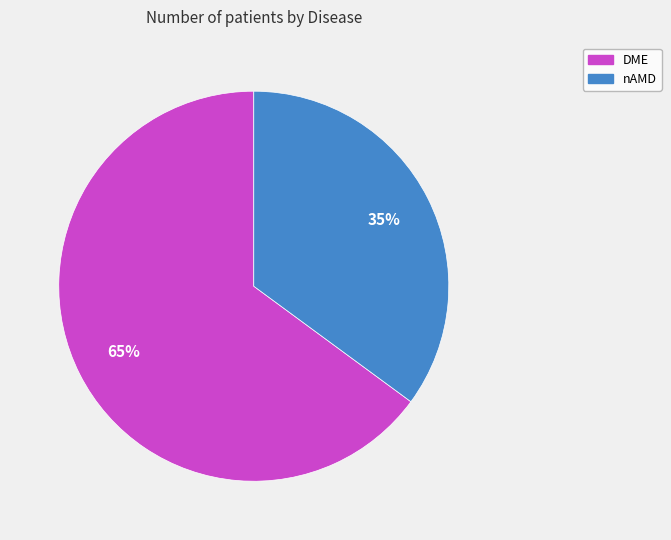

Is it true that nAMD is 27% of the pie?

False